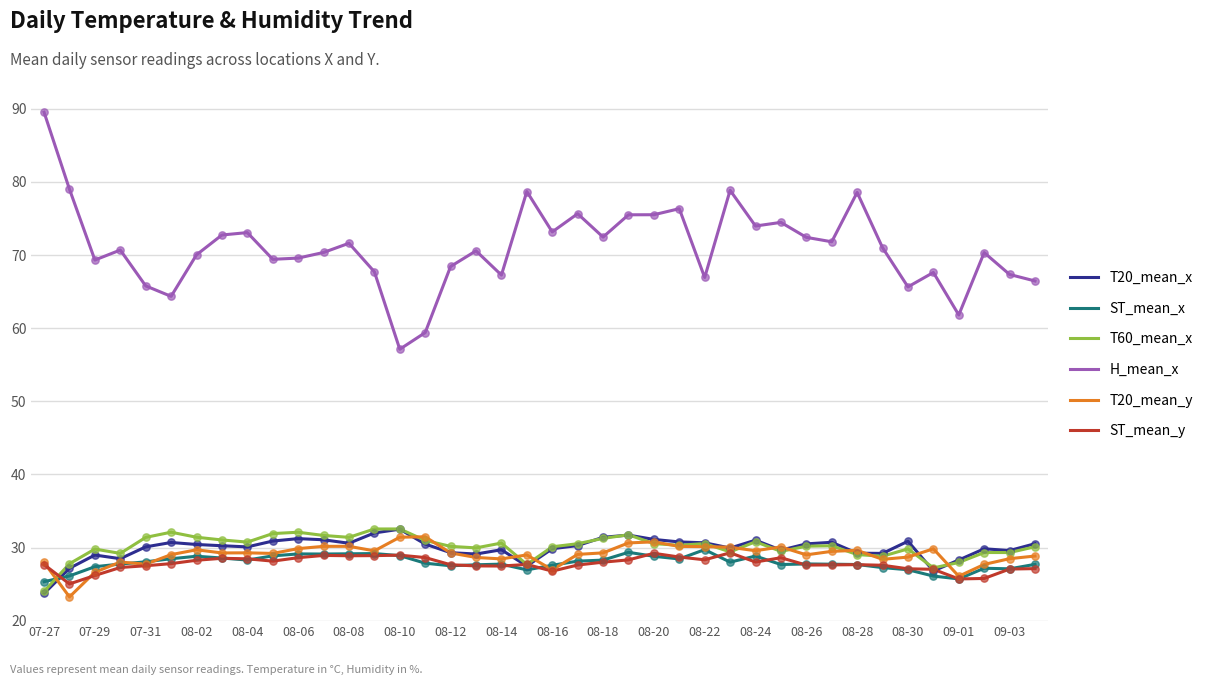

Which series has the largest total across all categories?

H_mean_x